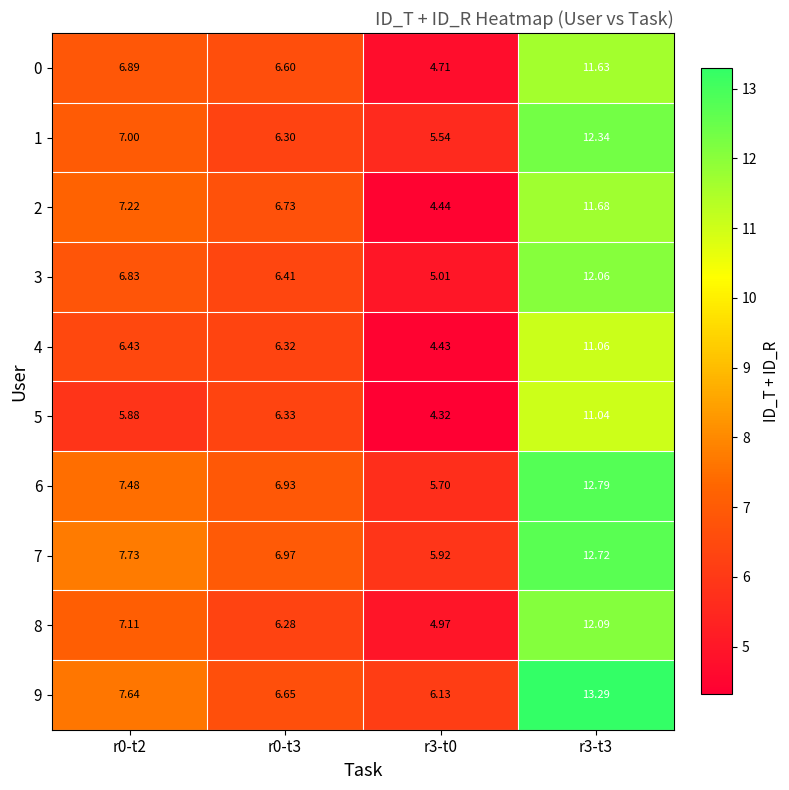

What is the minimum value shown in the chart?

4.3